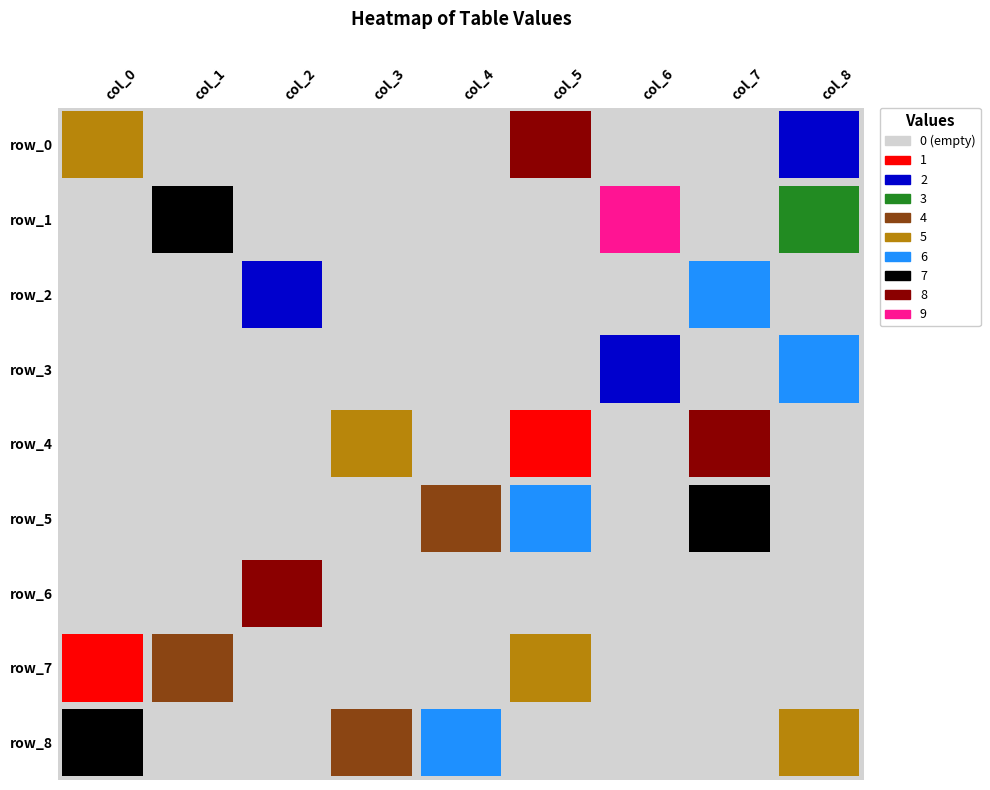

Is it true that row_7 equals 4 at 1?

True